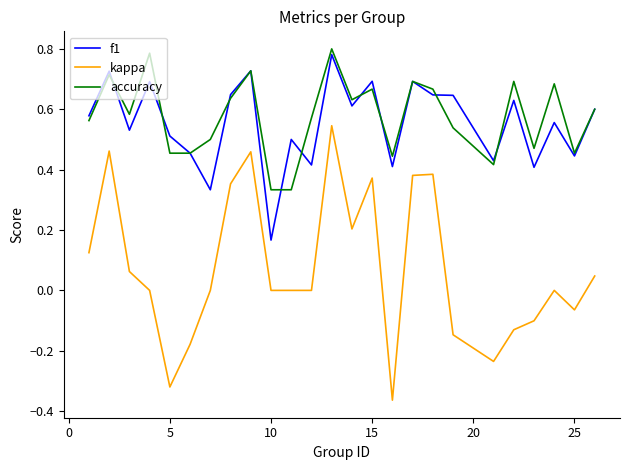

How many series are shown in this chart?

3